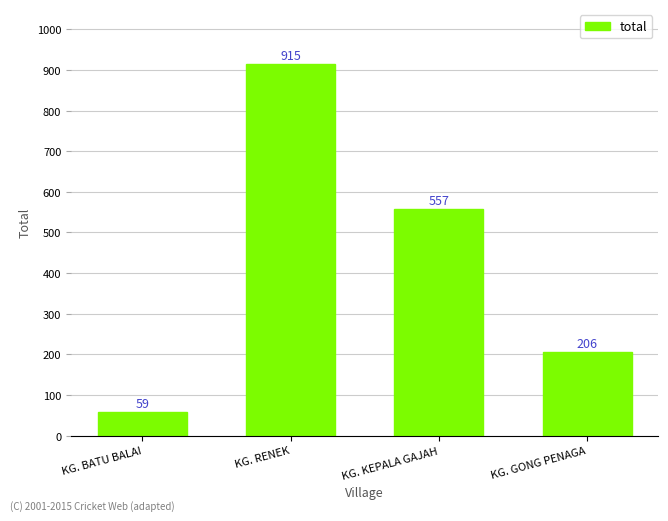

What is the sum of the values at KG. RENEK and KG. BATU BALAI?

974